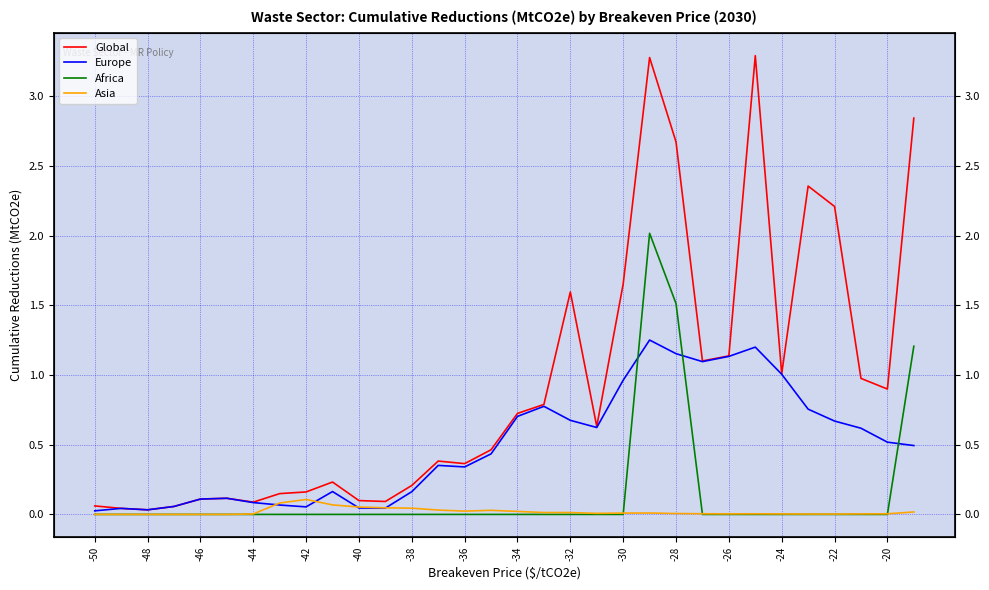

Between 20 and 27, which series saw the biggest shift?

Global